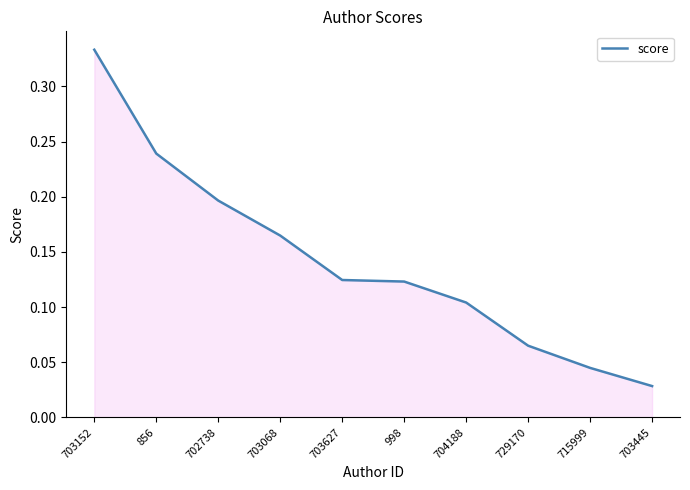

Which label corresponds to the largest value in the chart?

703152